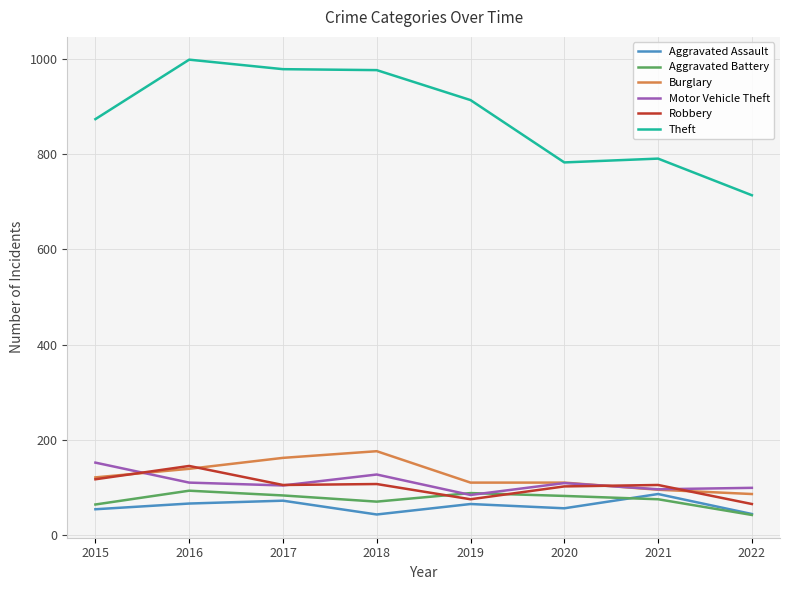

What is the smallest value displayed?

42